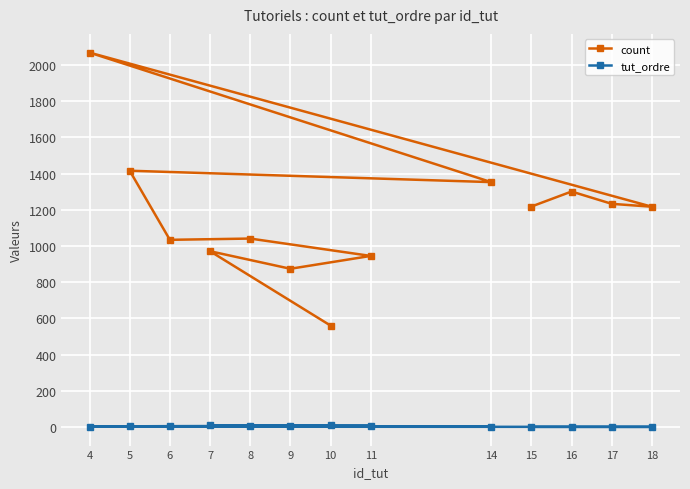

Reading right to left, list all the values displayed in this chart.

count: 560	971	874	945	1041	1034	1416	1353	2069	1217	1233	1301	1218
tut_ordre: 9	8	7	6	5	4	3	2	1	0	0	0	0